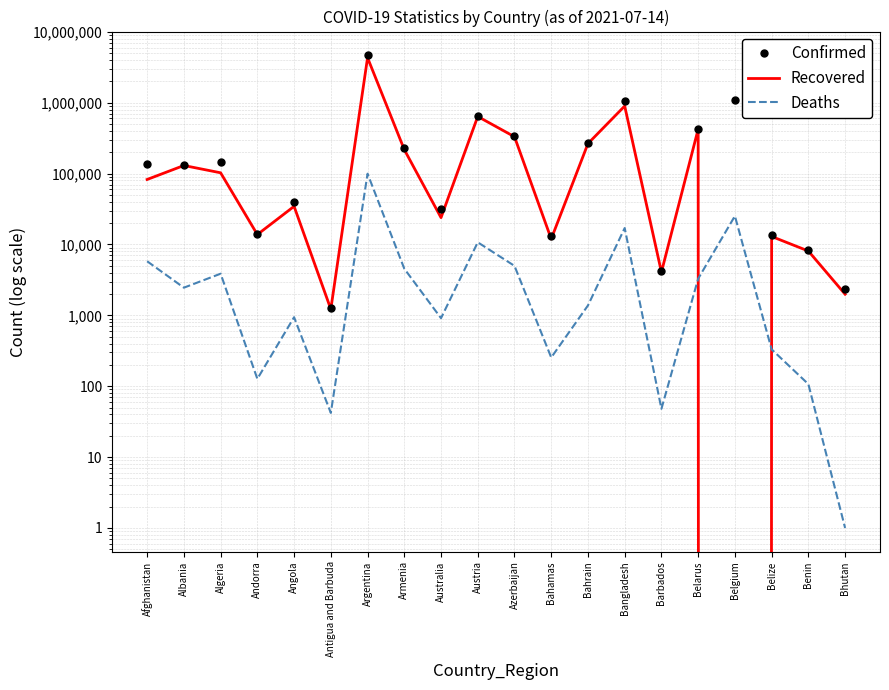

How many lines are shown in the chart?

3